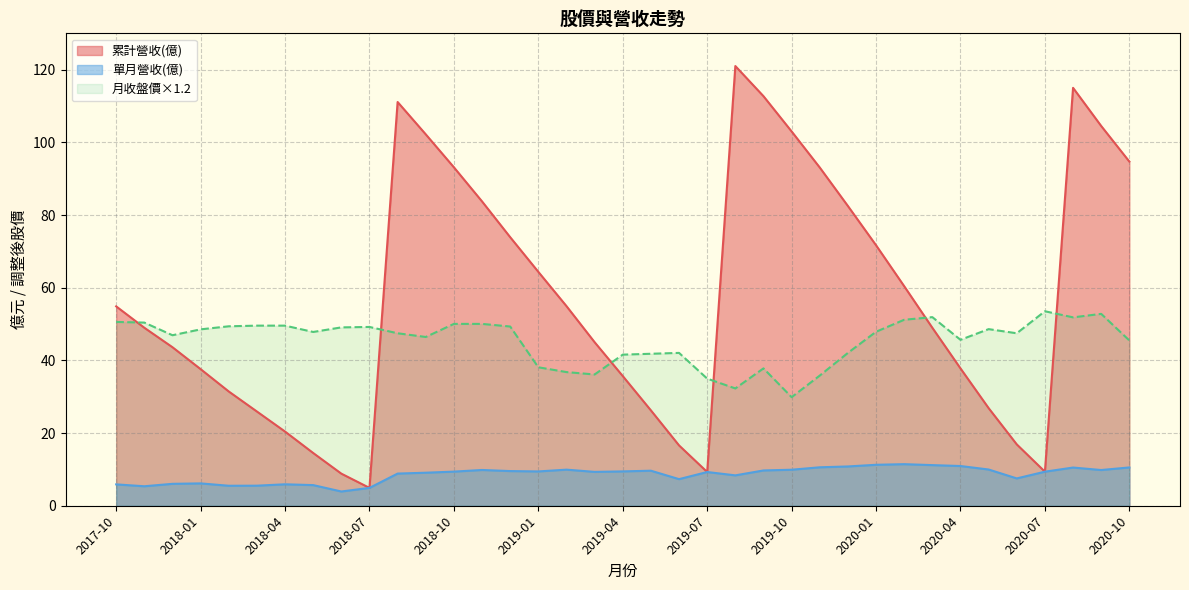

What is the total value across all series at 2019-06?

66.0